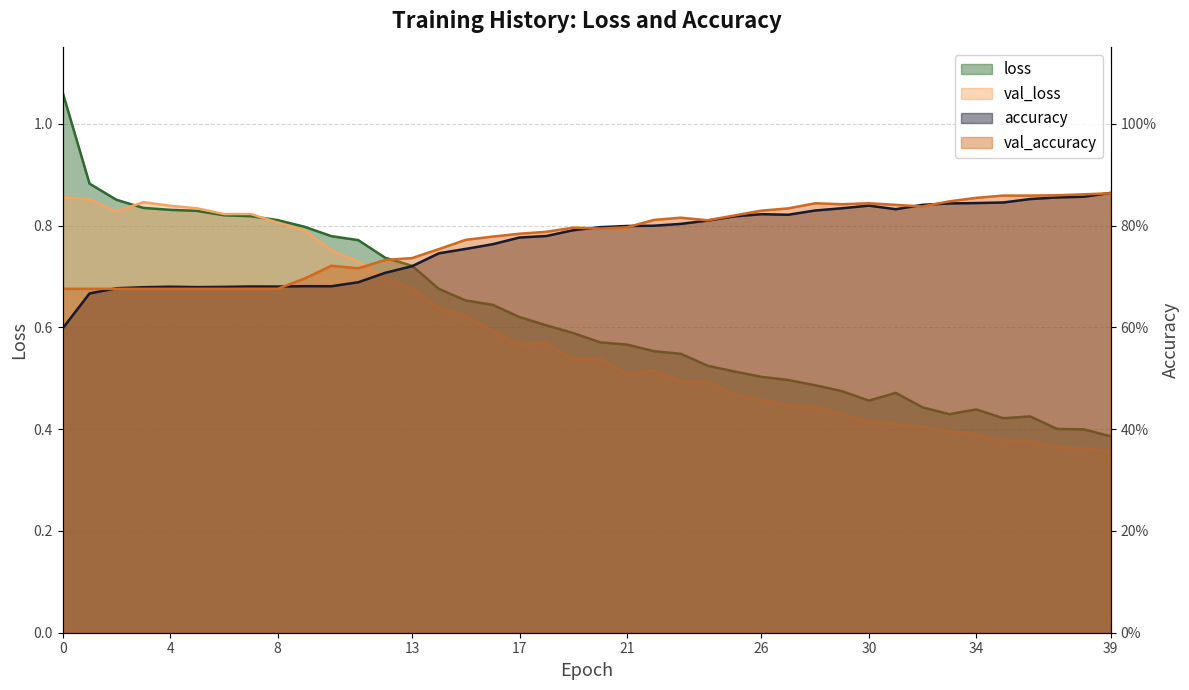

At how many categories does at least one series exceed 0?

40